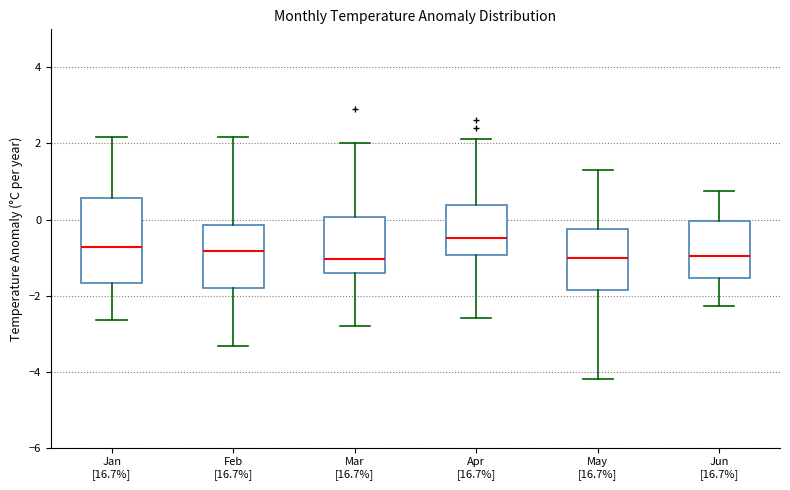

Which box's median line is the highest?

Apr [16.7%]